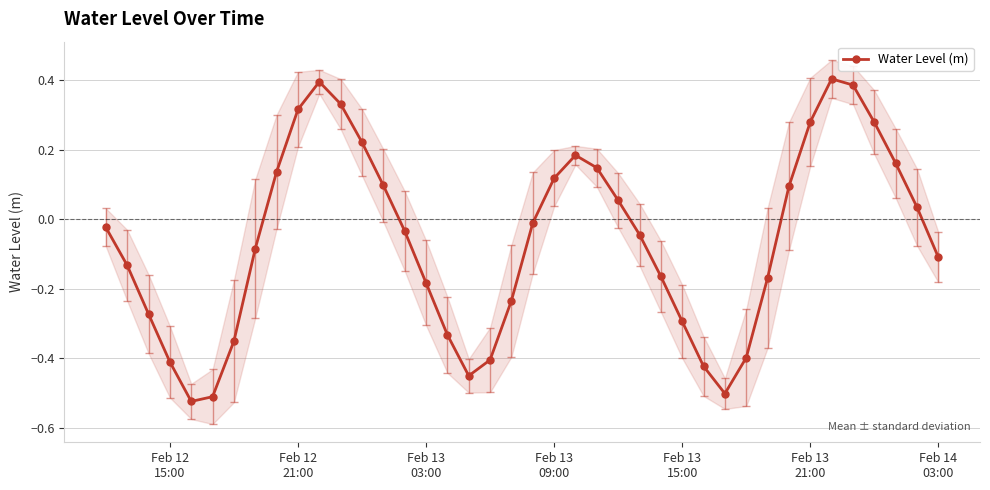

How many interior local valleys does the Water Level (m) series have?

3